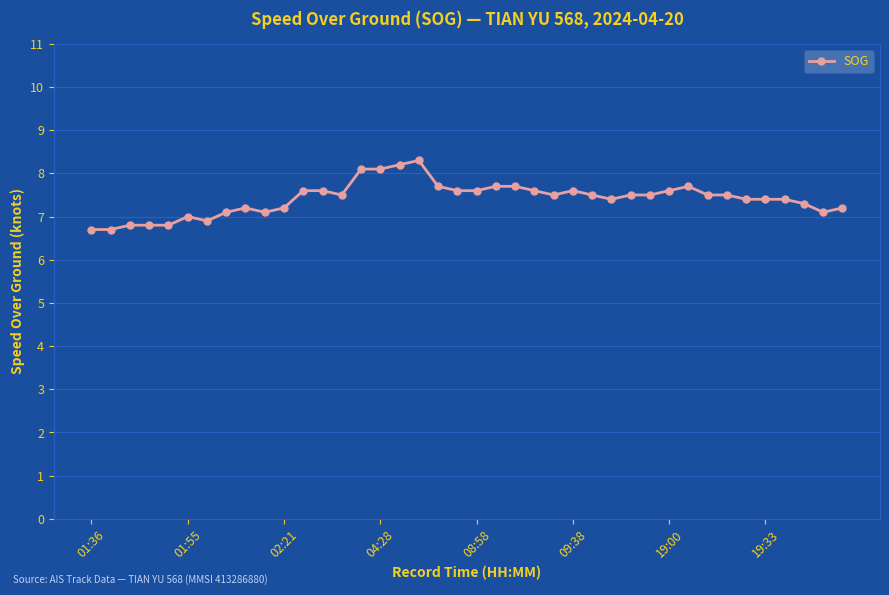

What is the sum of all values?

296.7